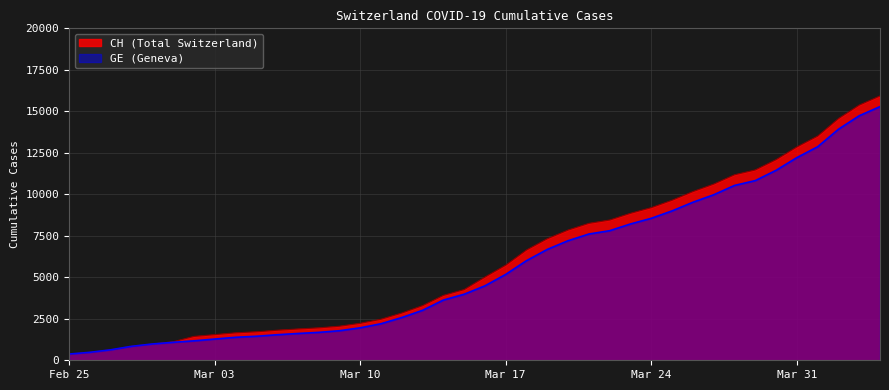

Reading left to right, list all the values displayed in this chart.

CH: 375	479	630	840	981	1113	1436	1544	1652	1715	1809	1885	1952	2051	2226	2472	2845	3291	3908	4259	5012	5731	6644	7323	7847	8249	8449	8855	9196	9642	10162	10613	11175	11467	12086	12852	13505	14561	15375	15926
GE: 375	479	630	840	981	1083	1171	1278	1384	1447	1538	1614	1681	1780	1955	2201	2574	3010	3627	3978	4485	5174	6002	6681	7205	7607	7807	8213	8554	9000	9520	9971	10533	10825	11444	12210	12863	13919	14733	15284